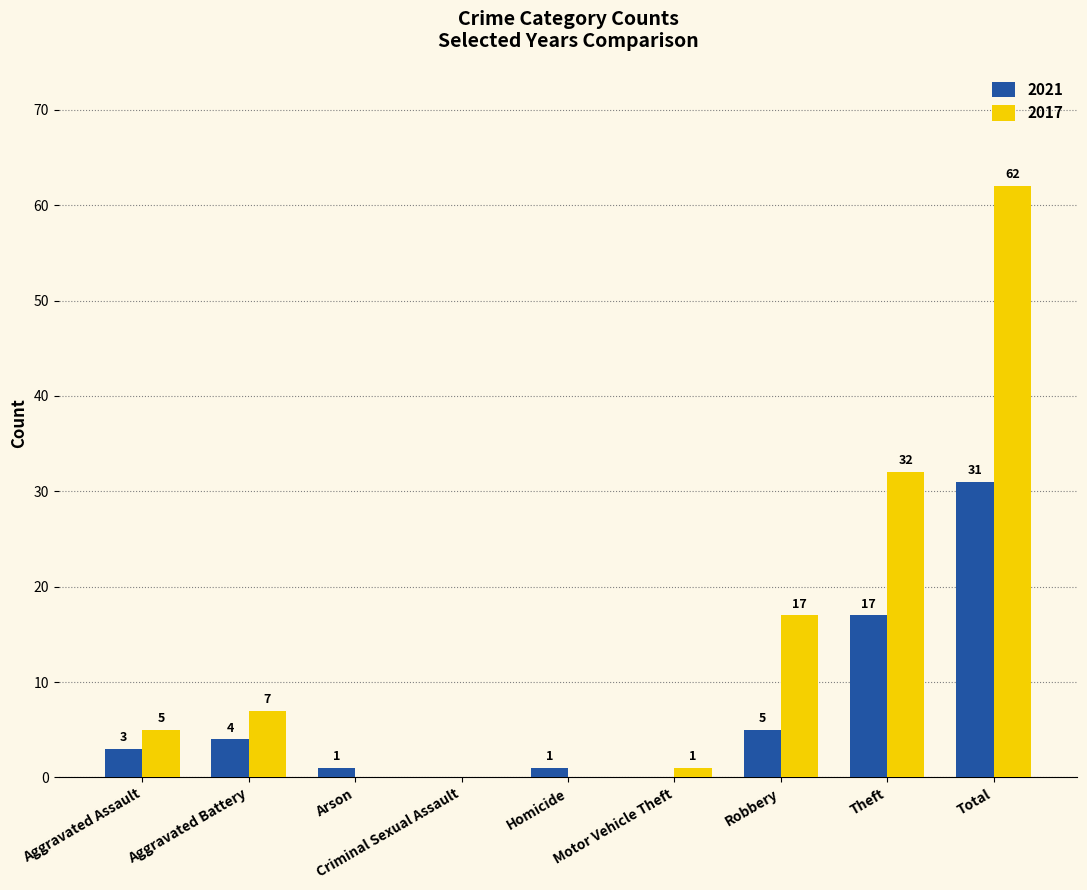

The 2017 series shows 32 at Theft. True or false?

True